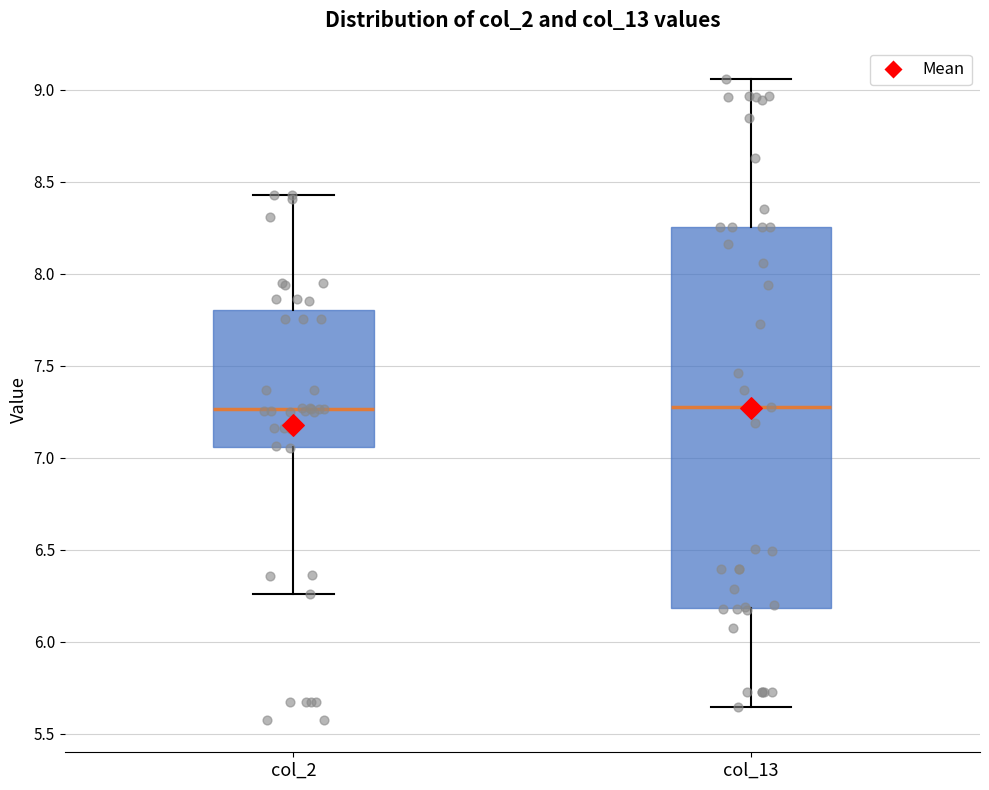

Reading left to right, read every box against the y-axis: the position of its median line, the range the box covers, and the ends of its whiskers. The values are not printed on the chart, so give them approximately, as read against the axis.

col_2: median 7.25, box 7.05 to 7.80, whiskers 6.25 to 8.40
col_13: median 7.25, box 6.20 to 8.25, whiskers 5.65 to 9.05